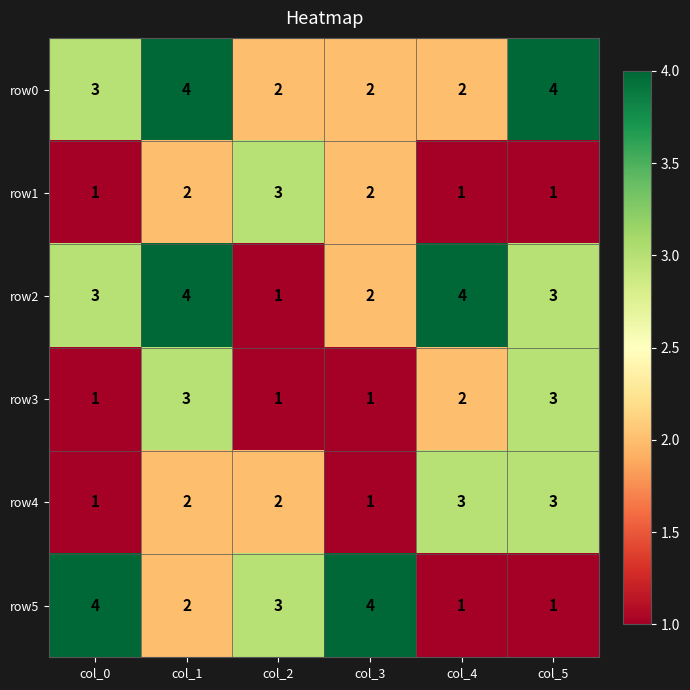

What is the maximum value shown in the chart?

4